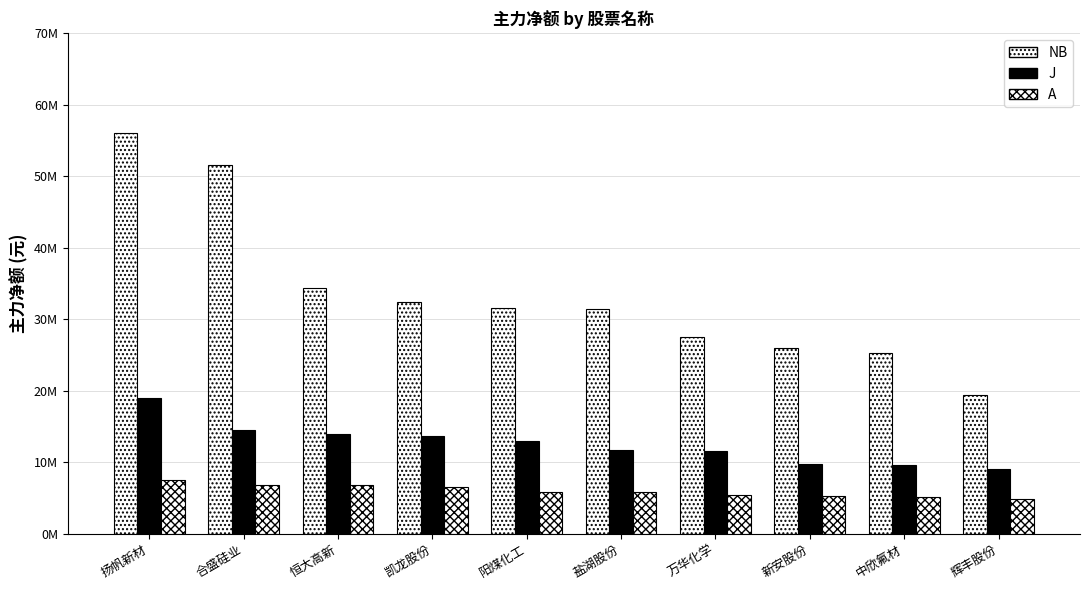

Are the bars grouped side by side (vs. stacked)?

Yes